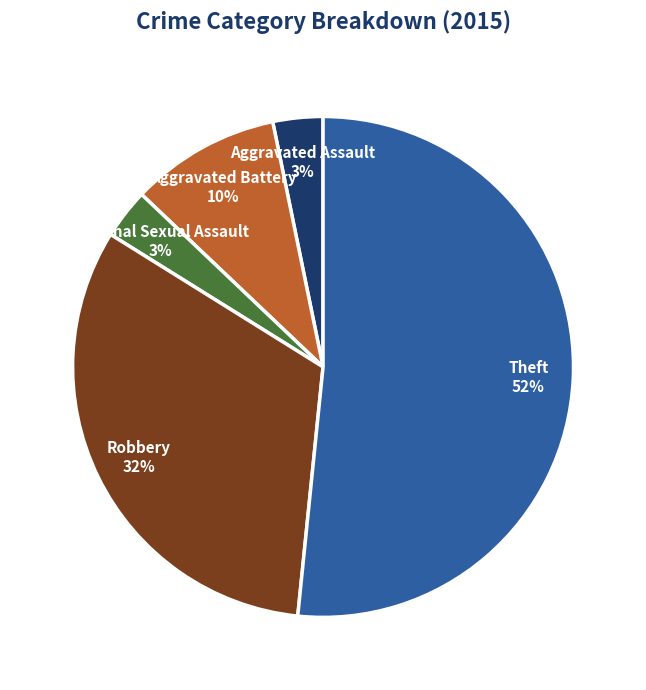

Is there any slice that represents more than half of the pie?

Yes